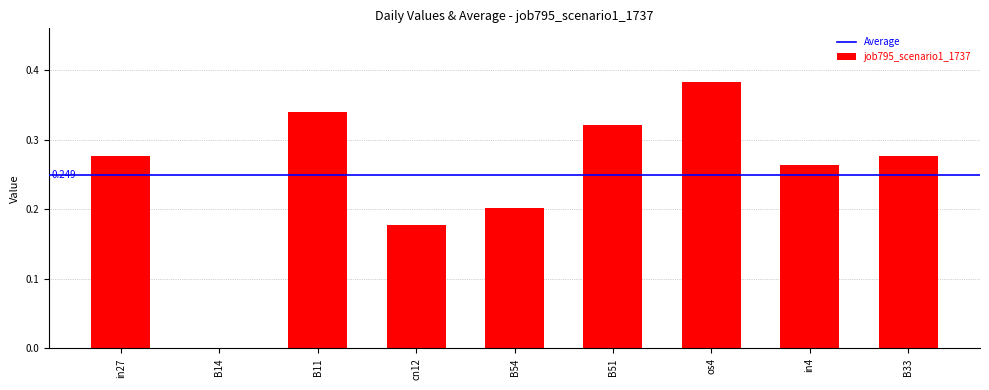

How many series are shown in this chart?

1